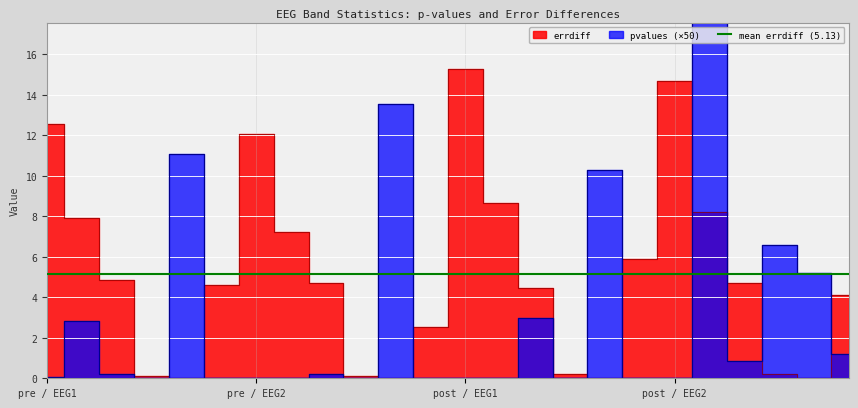

How many interior local valleys does the errdiff series have?

4